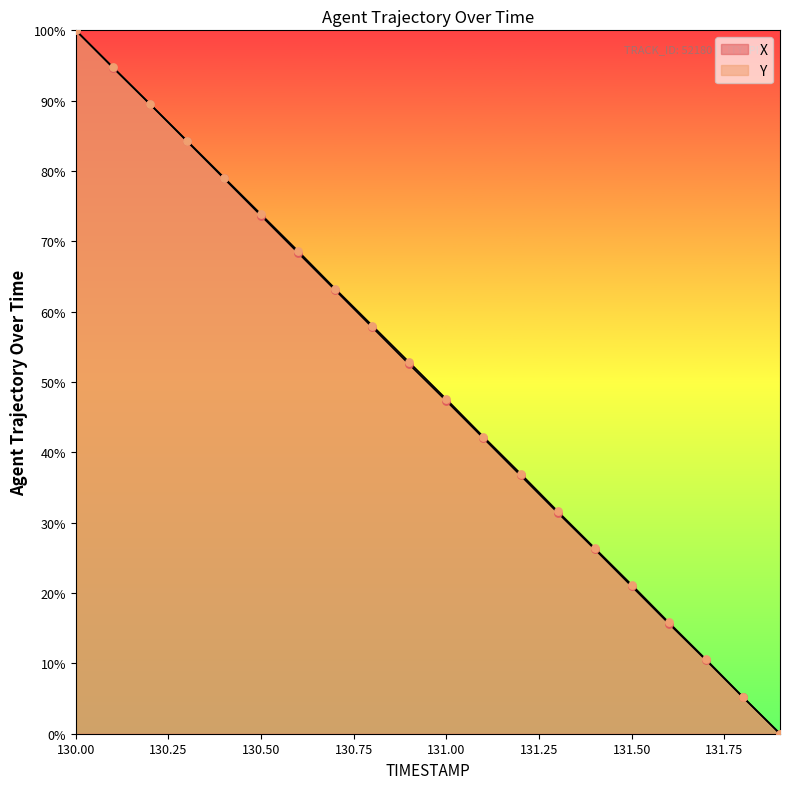

At which category is the sum across all series the highest?

130.0